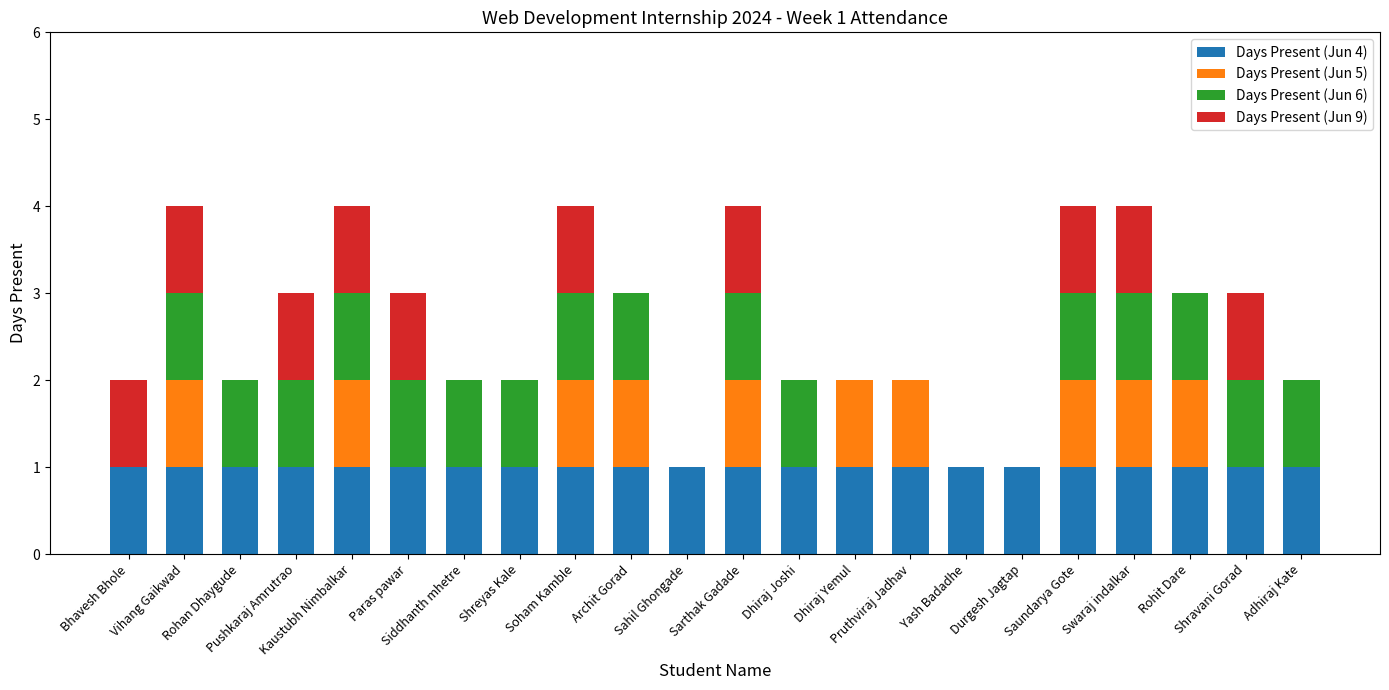

Between Durgesh Jagtap and Pushkaraj Amrutrao, which is larger?

Durgesh Jagtap